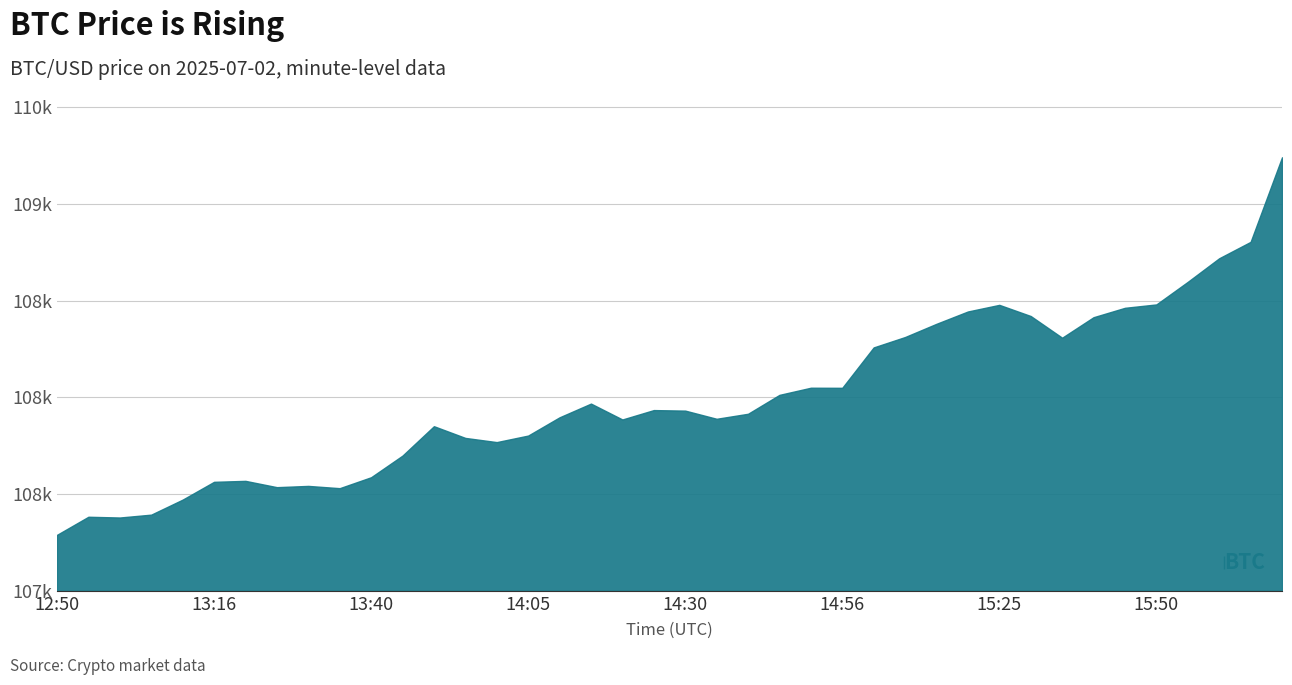

Reading left to right, extract all data points from this chart.

107289.4	107382.9	107379.0	107393.8	107471.5	107563.5	107568.5	107535.9	107542.4	107530.7	107587.2	107699.2	107851.1	107790.6	107768.9	107802.7	107897.2	107968.1	107885.9	107934.5	107931.7	107889.5	107915.4	108013.2	108050.1	108049.6	108258.5	108312.3	108380.7	108444.4	108478.6	108420.9	108308.7	108414.8	108463.3	108480.9	108597.6	108719.6	108804.4	109241.6